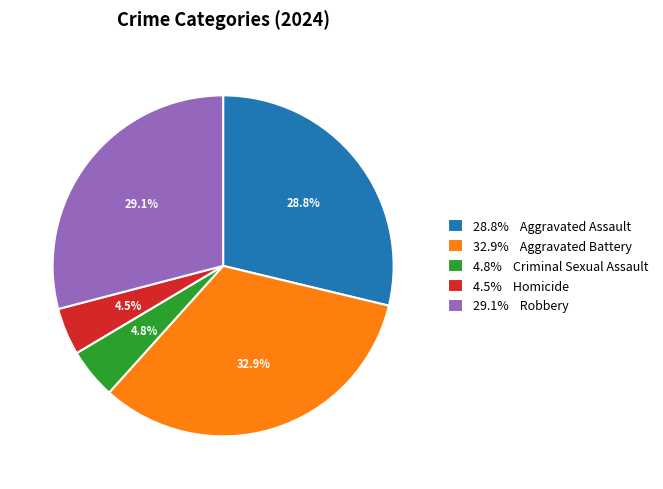

Is there a majority slice in this chart?

No